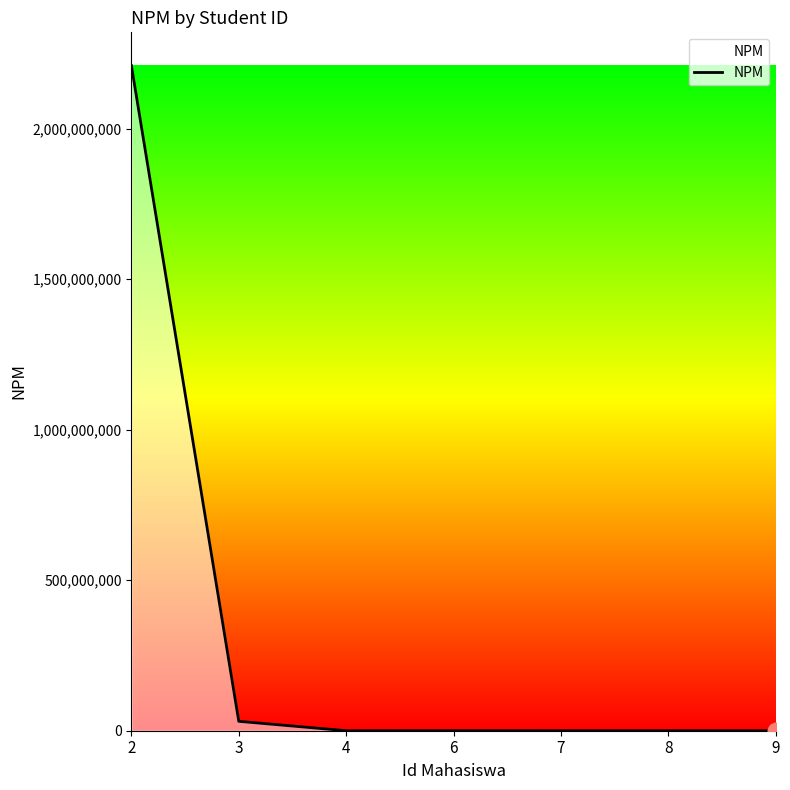

Is it true that the value at 2 is 2210010202?

True